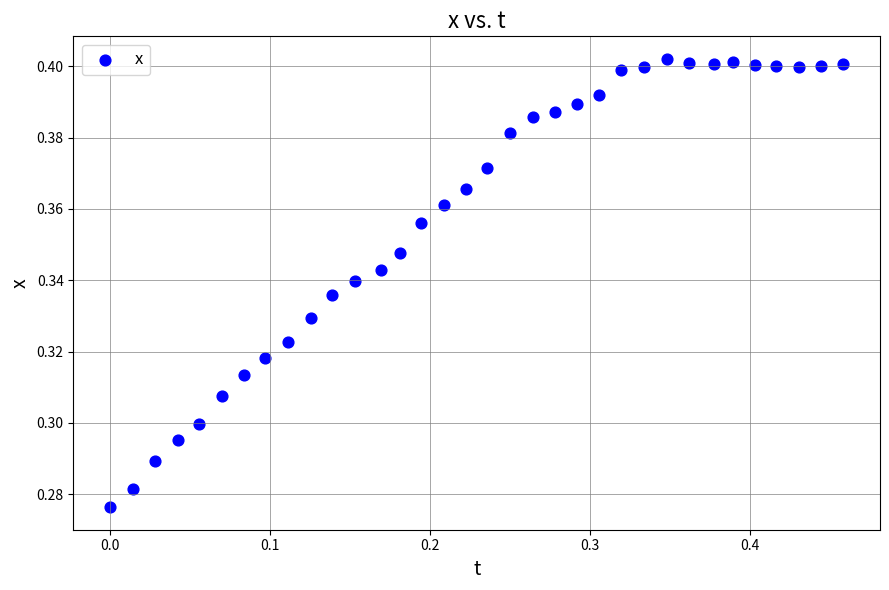

What is the range of X values (max minus min)?

0.5